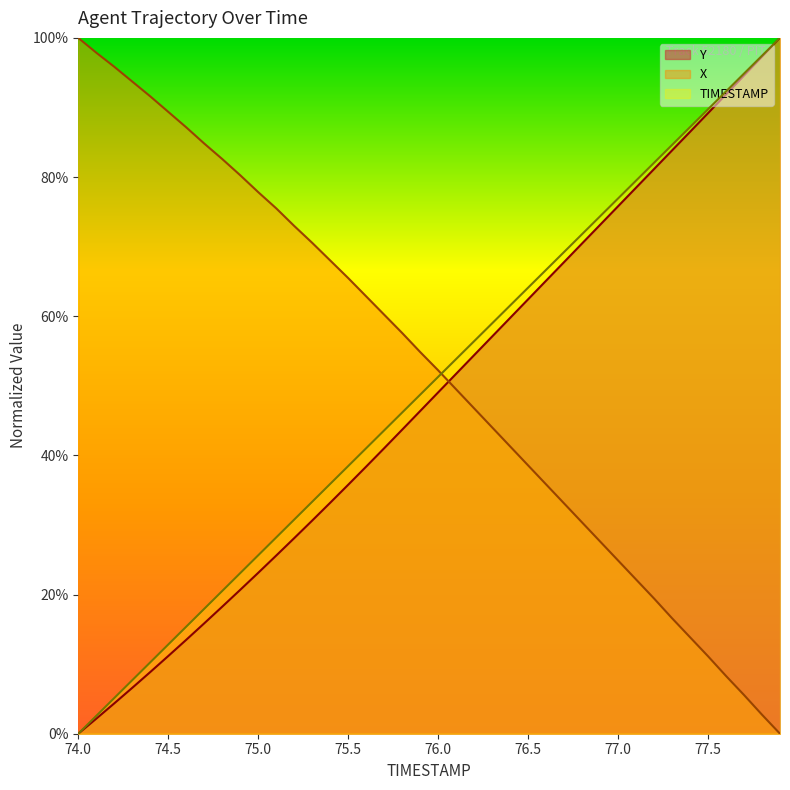

How many values in the X series exceed 54?

20